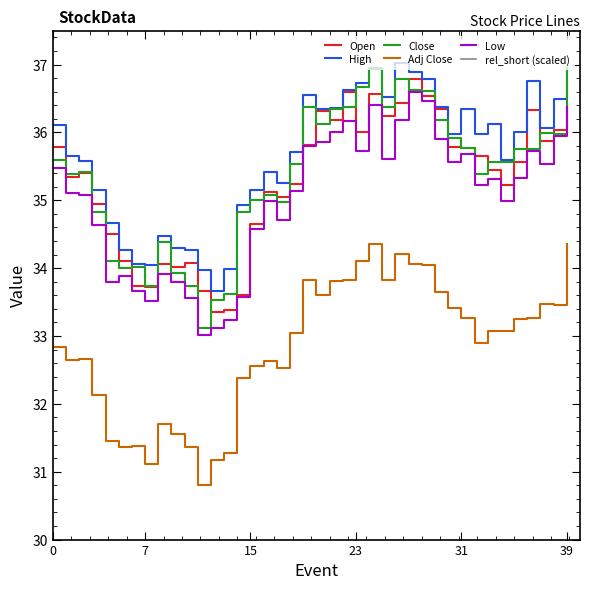

What is the difference between the High values at 23 and 34?

1.1